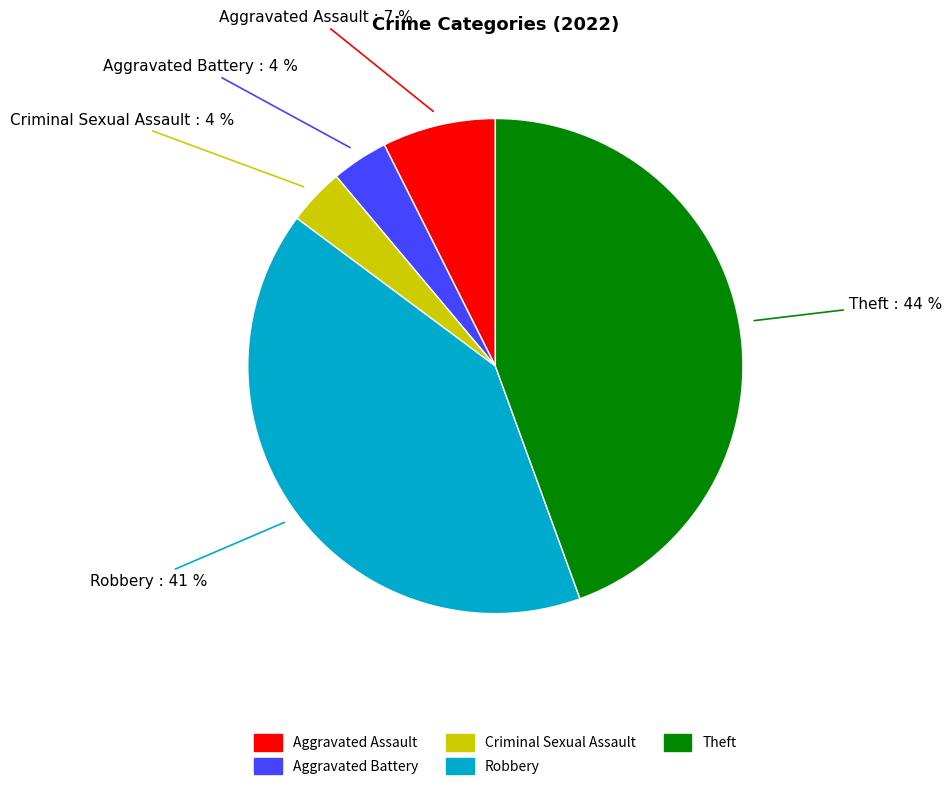

How many segments does this pie chart have?

5